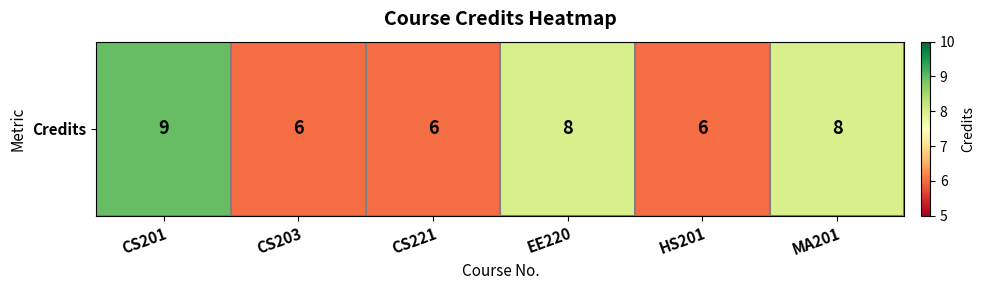

What is the ratio of the value at CS221 to the value at CS201?

0.7